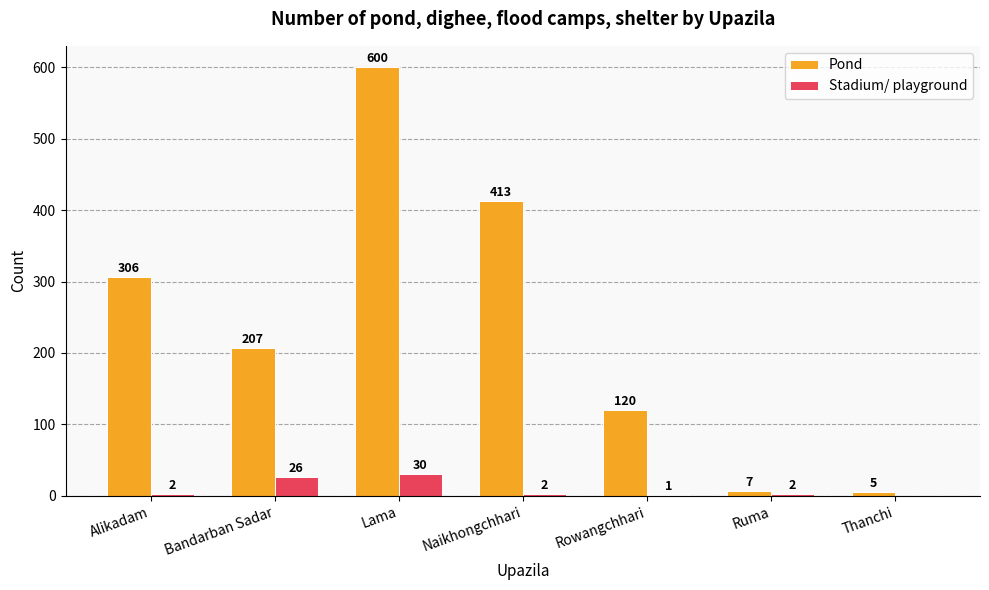

Which label corresponds to the largest value in the chart?

Lama